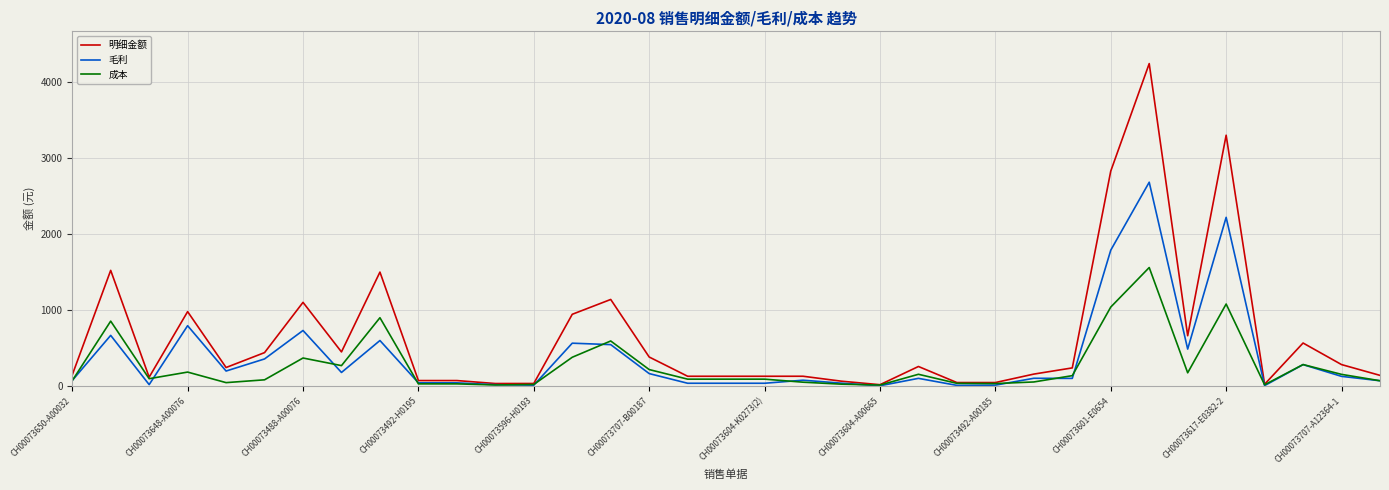

Is this an area chart (filled region under the line)?

No